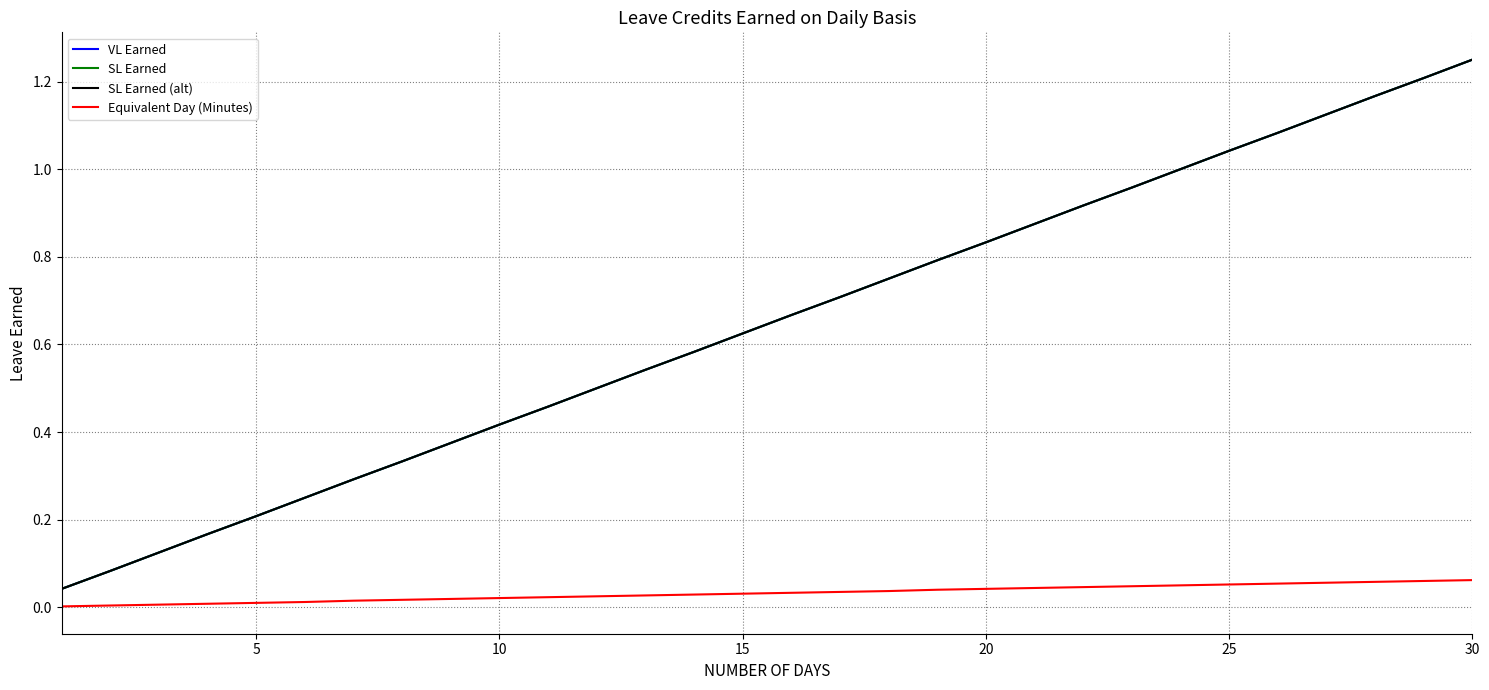

Reading right to left, what are all the values shown in this chart?

VL Earned: 1.2	1.2	1.2	1.1	1.1	1.0	1.0	1.0	0.9	0.9	0.8	0.8	0.8	0.7	0.7	0.6	0.6	0.5	0.5	0.5	0.4	0.4	0.3	0.3	0.2	0.2	0.2	0.1	0.1	0.0
SL Earned: 1.2	1.2	1.2	1.1	1.1	1.0	1.0	1.0	0.9	0.9	0.8	0.8	0.8	0.7	0.7	0.6	0.6	0.5	0.5	0.5	0.4	0.4	0.3	0.3	0.2	0.2	0.2	0.1	0.1	0.0
SL Earned (alt): 1.2	1.2	1.2	1.1	1.1	1.0	1.0	1.0	0.9	0.9	0.8	0.8	0.8	0.7	0.7	0.6	0.6	0.5	0.5	0.5	0.4	0.4	0.3	0.3	0.2	0.2	0.2	0.1	0.1	0.0
Equivalent Day (Minutes): 0.1	0.1	0.1	0.1	0.1	0.1	0.1	0.0	0.0	0.0	0.0	0.0	0.0	0.0	0.0	0.0	0.0	0.0	0.0	0.0	0.0	0.0	0.0	0.0	0.0	0.0	0.0	0.0	0.0	0.0